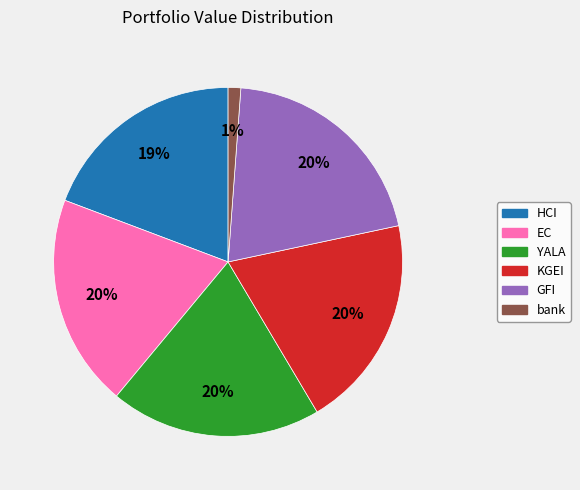

To the nearest percent, what percentage of the pie is YALA?

20%